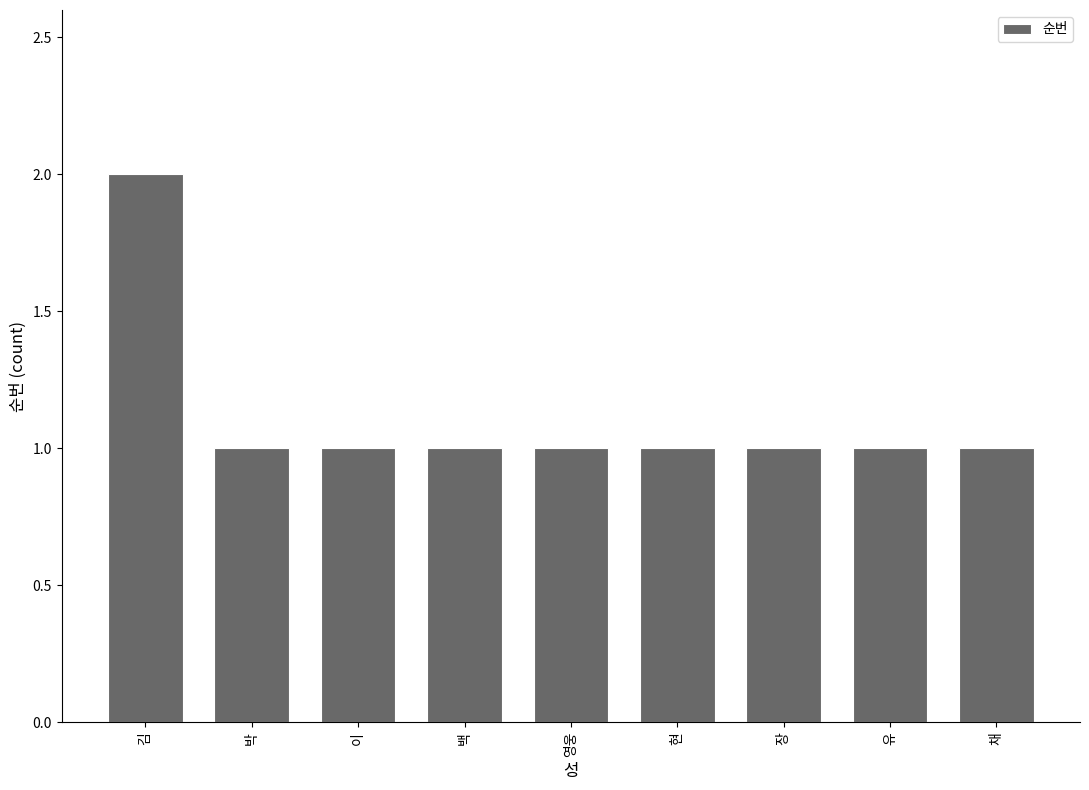

What is the label of the 9th bar from the left?

채